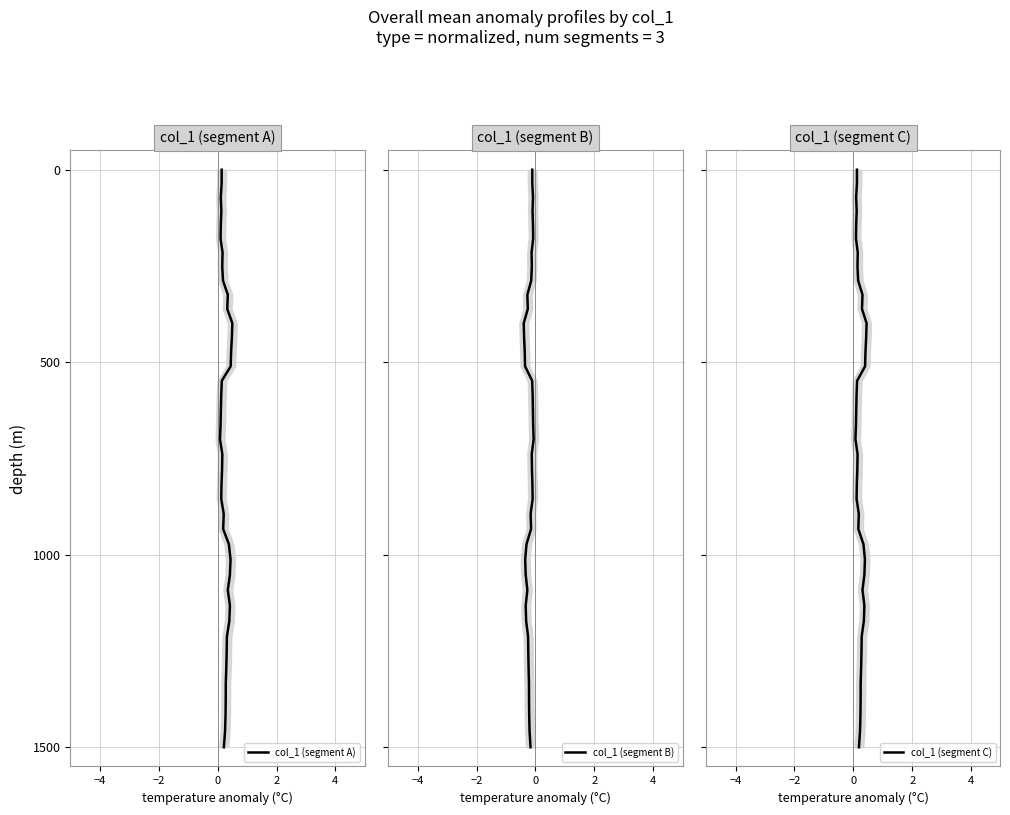

How many data points in col_1 (segment A) are less than 738?

20